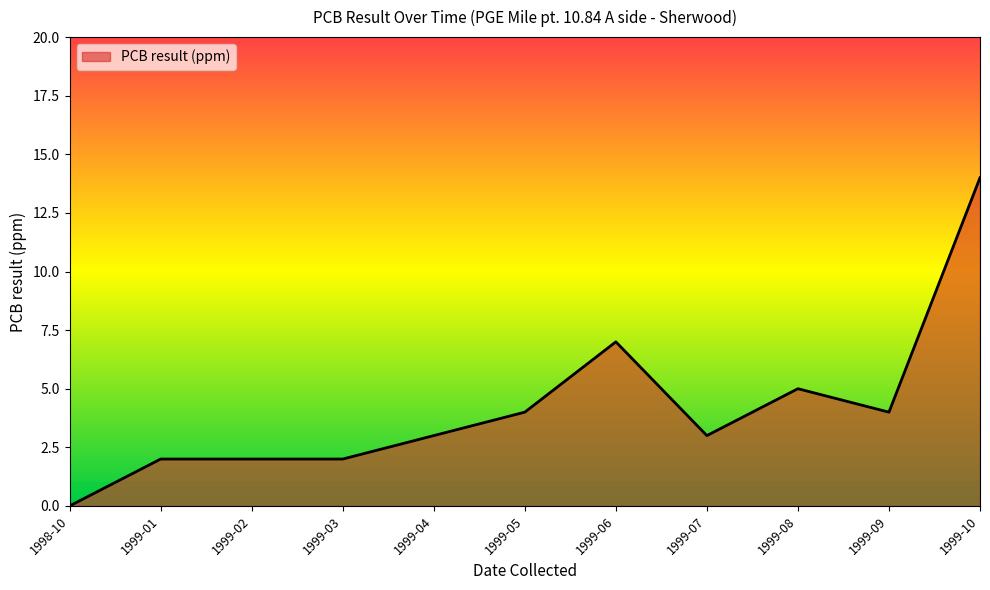

What is the change in value from 1998-10 to 1999-07?

+3